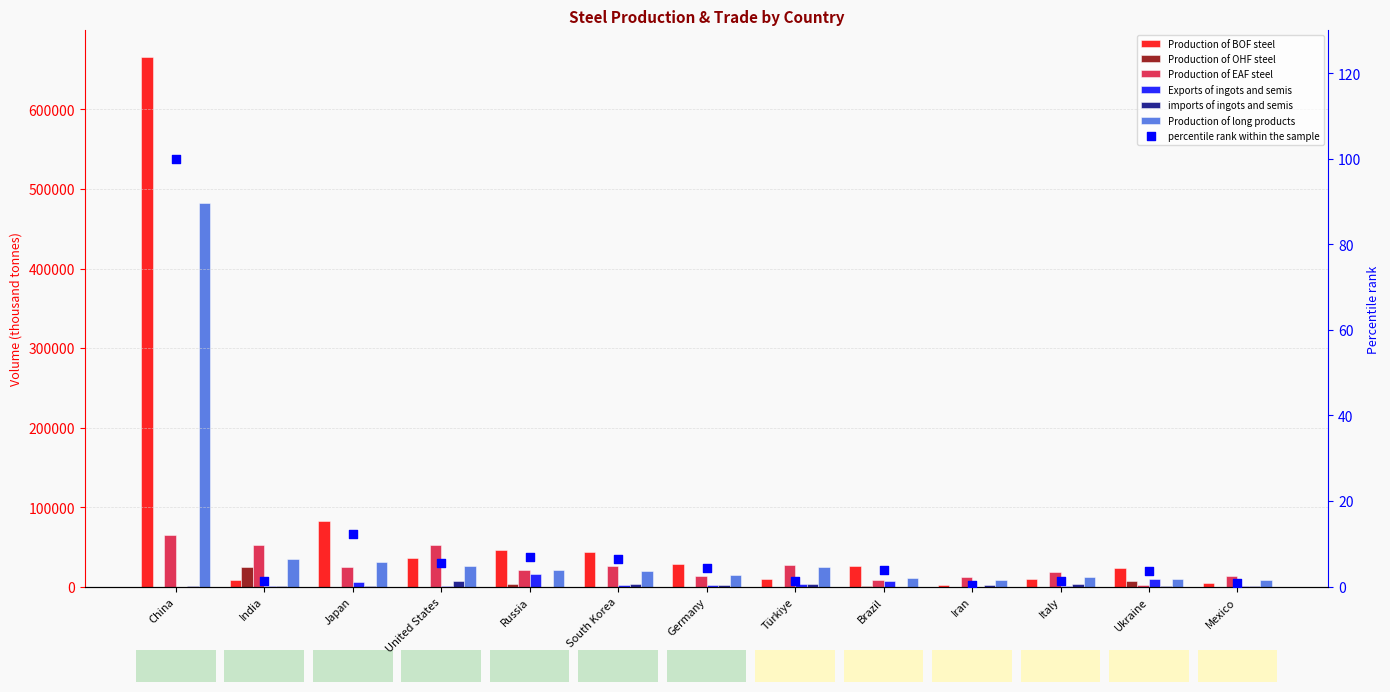

At how many categories does at least one series exceed 121602?

1